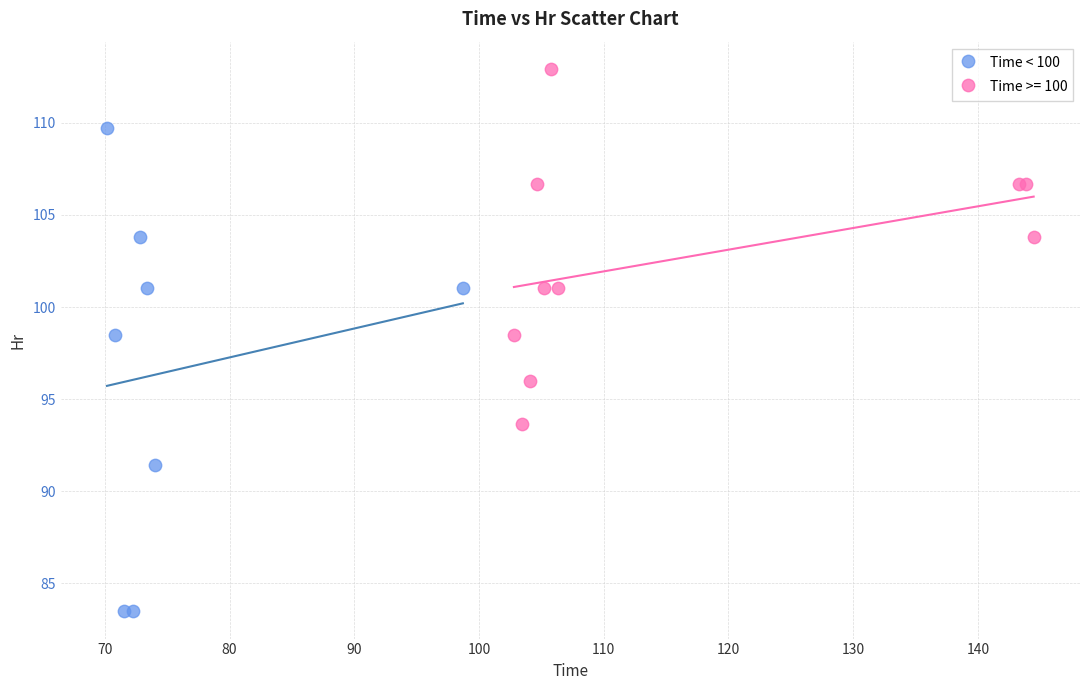

Which series has the widest spread of Y values?

Time < 100